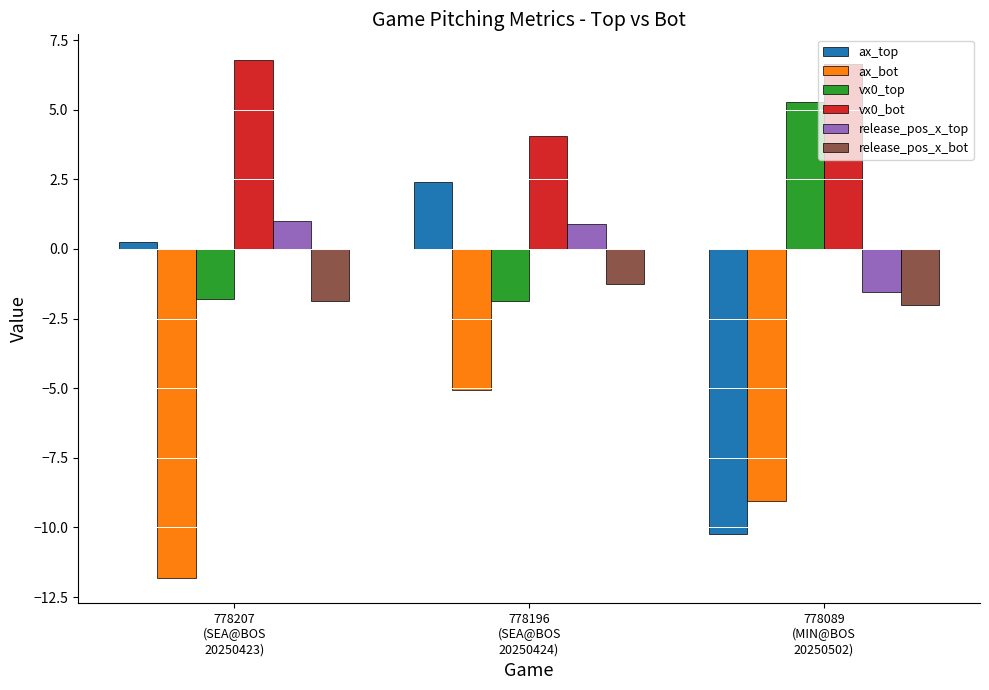

What is the average value of the ax_bot series?

-8.6